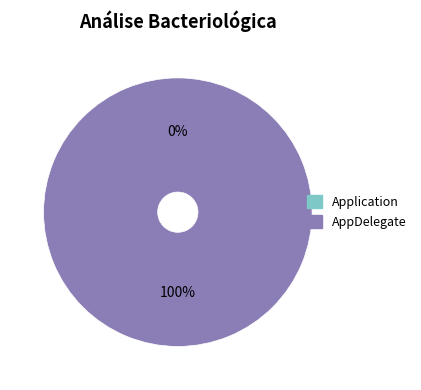

Does AppDelegate represent more than half of the total?

Yes